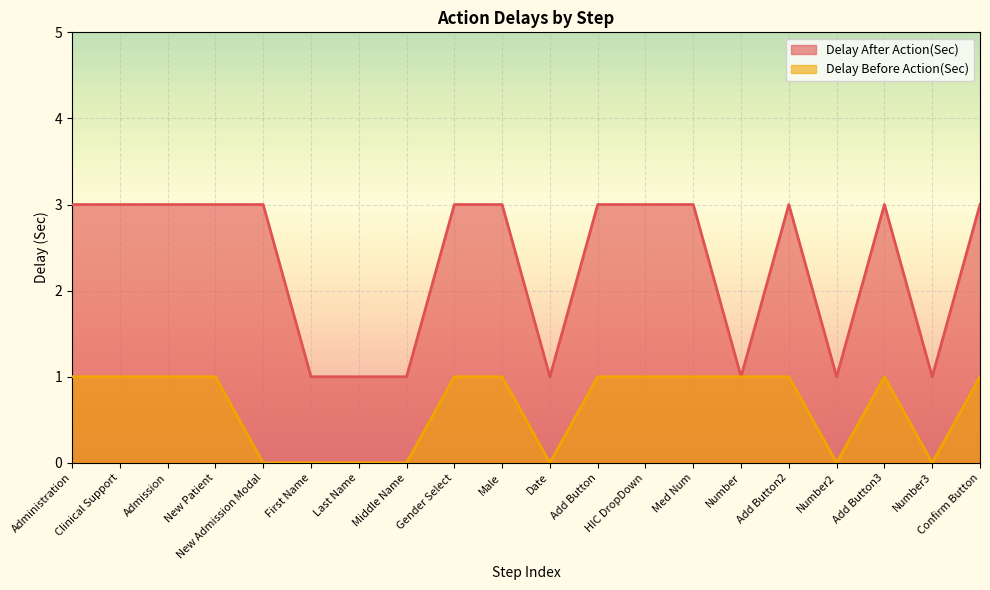

Where is the first local minimum for Delay After Action(Sec)?

Date